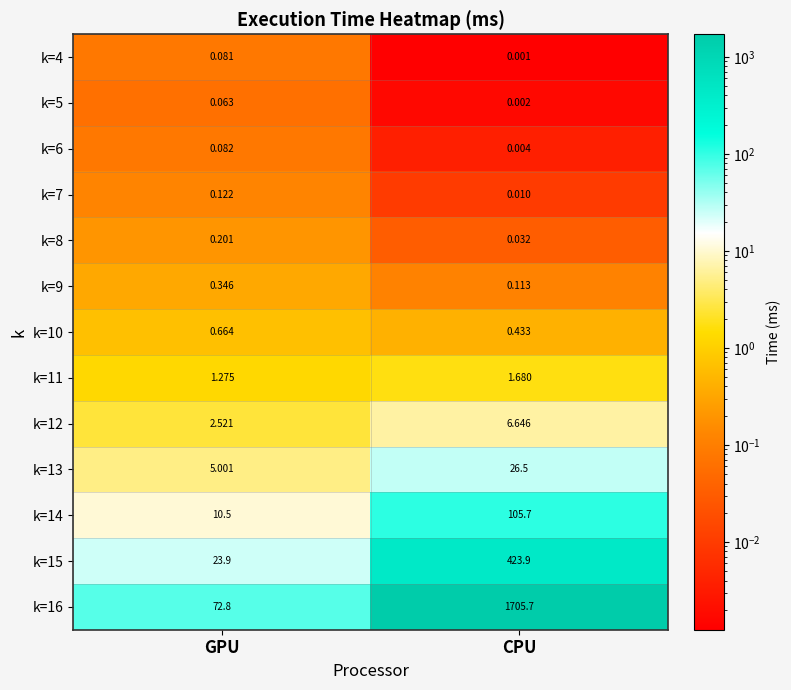

List the labels in order of k=12 value, largest first.

CPU, GPU